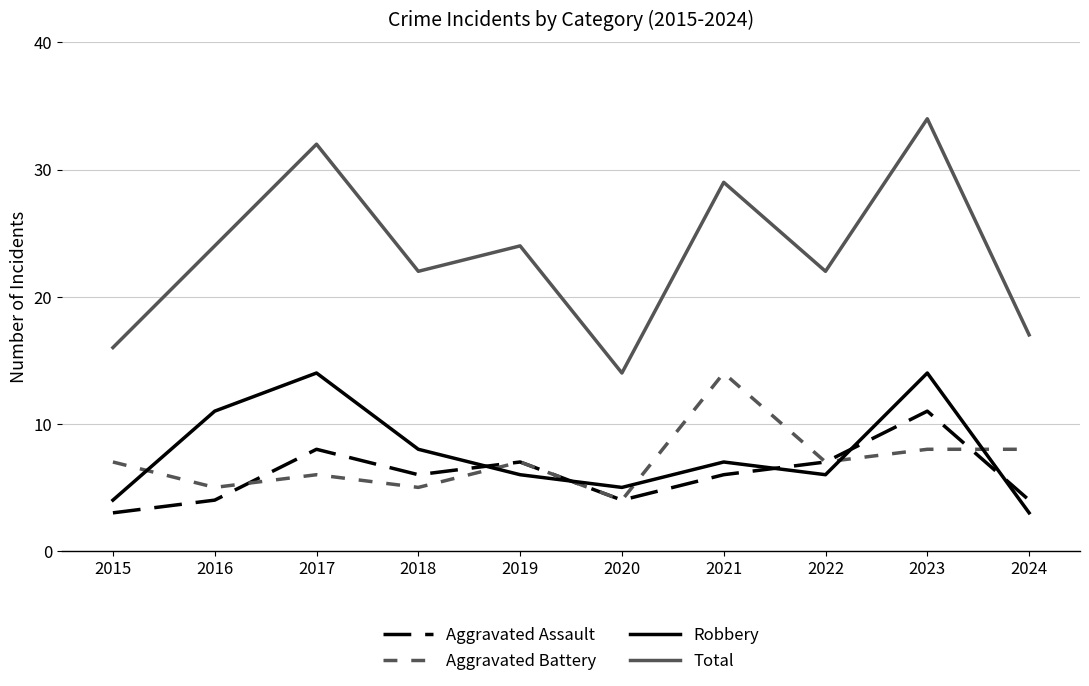

What is the maximum value for Total?

34